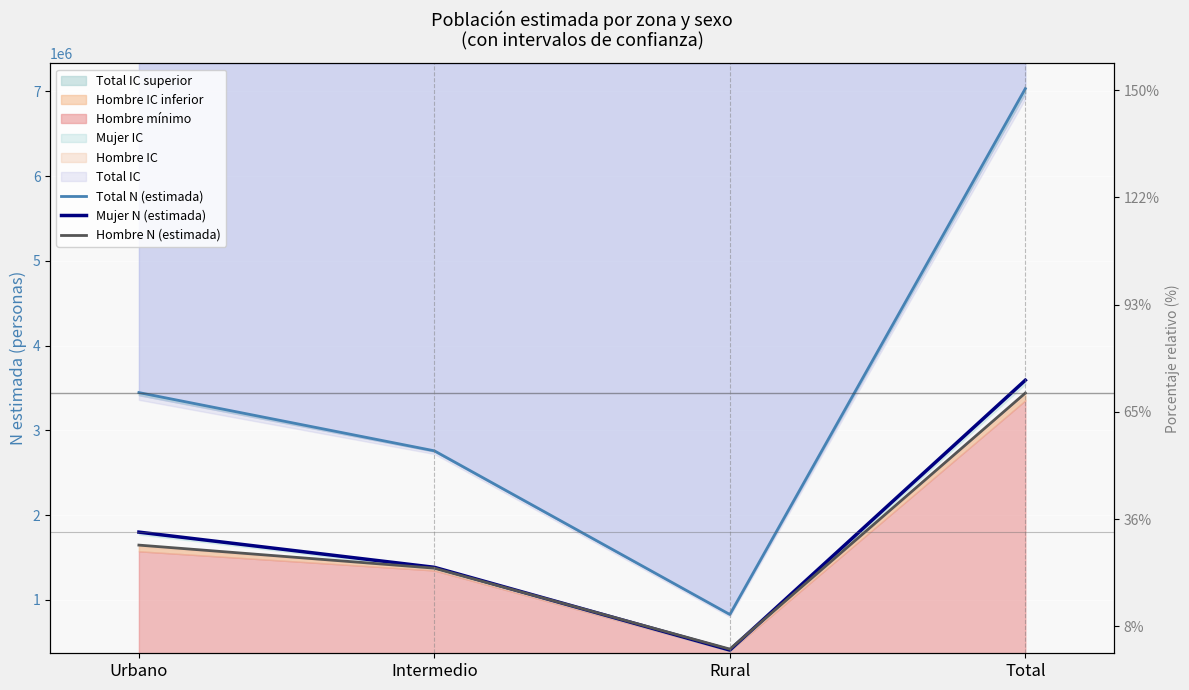

Which series changed the most between Urbano and Intermedio?

Total N (estimada)